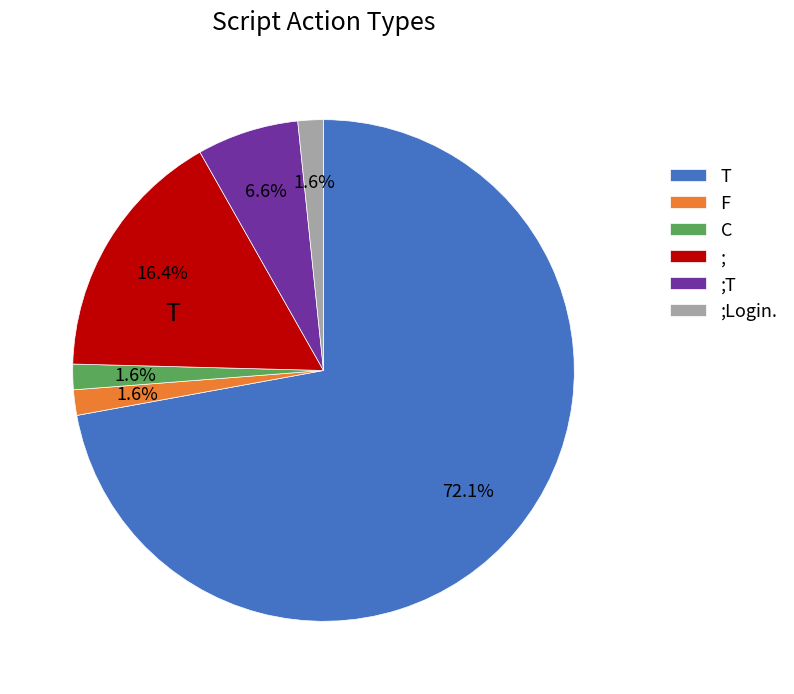

Is there any slice that represents more than half of the pie?

Yes